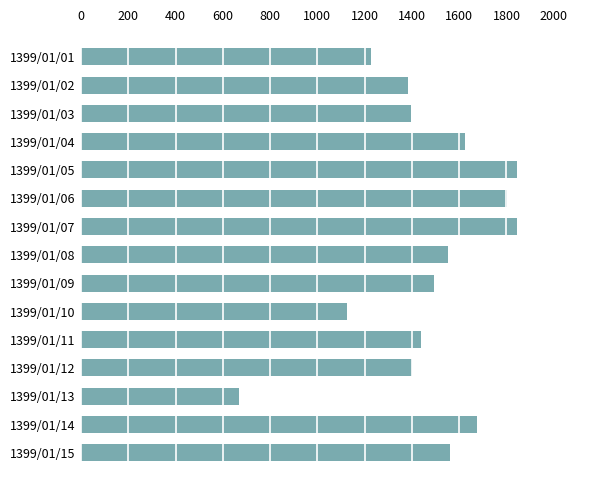

Where is the data nearest to the value 1256?

1399/01/01